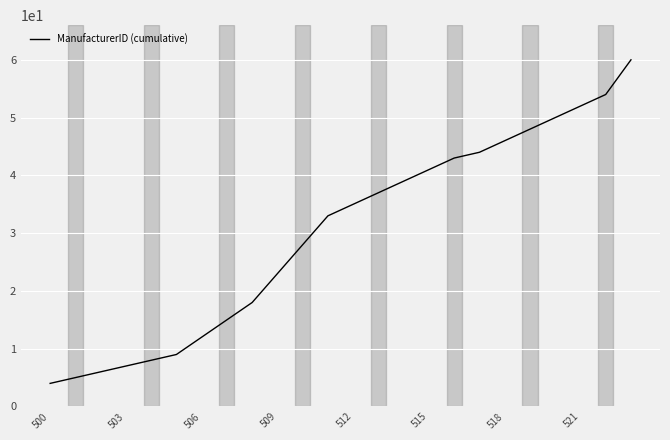

What is the difference between the maximum and minimum values?

56